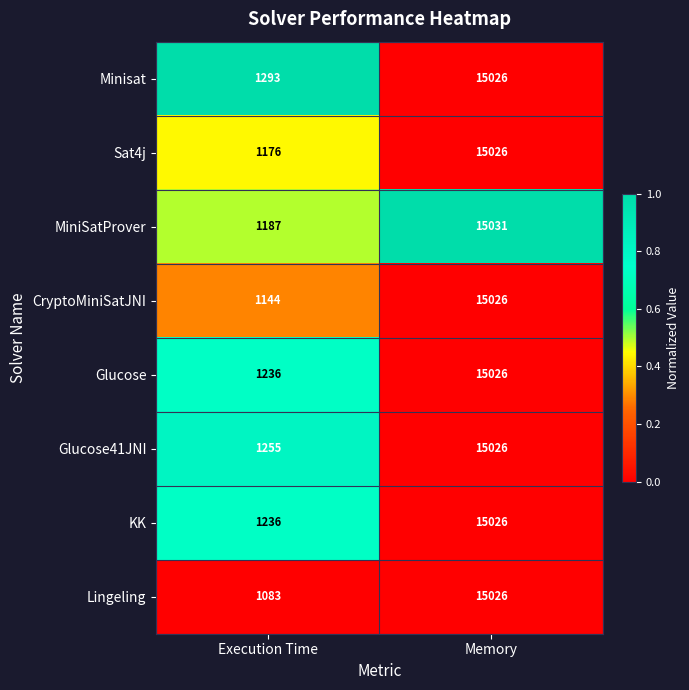

What value does the Lingeling series have at Execution Time?

1083